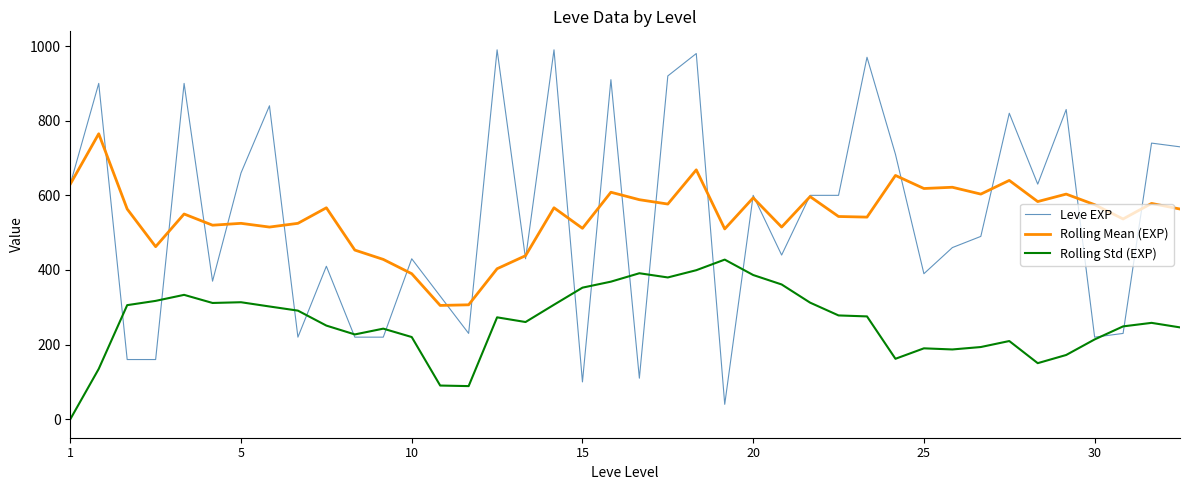

What is the greatest value displayed?

990.0